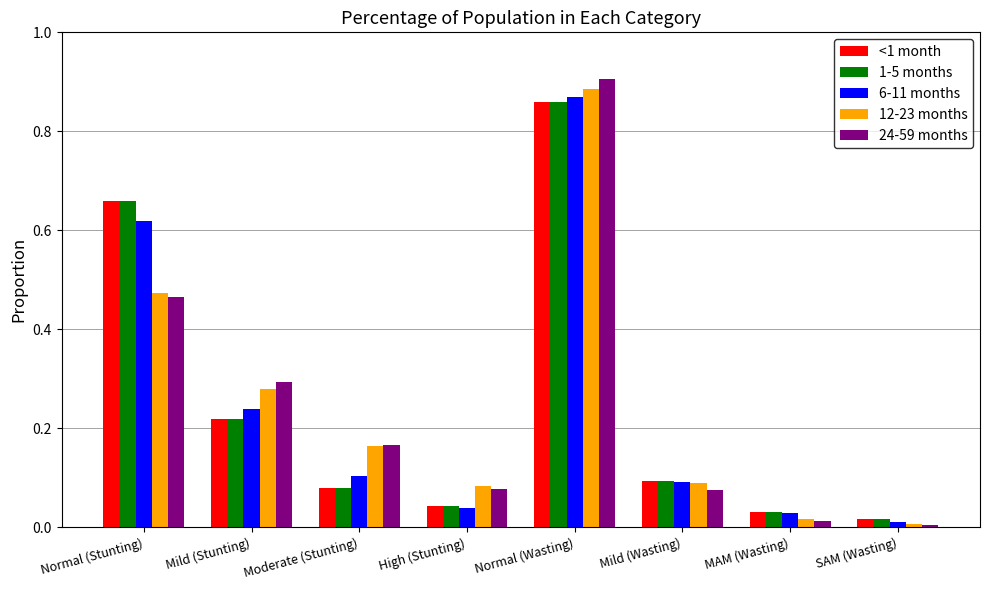

At which category does the chart reach its peak across all series?

Normal (Wasting)